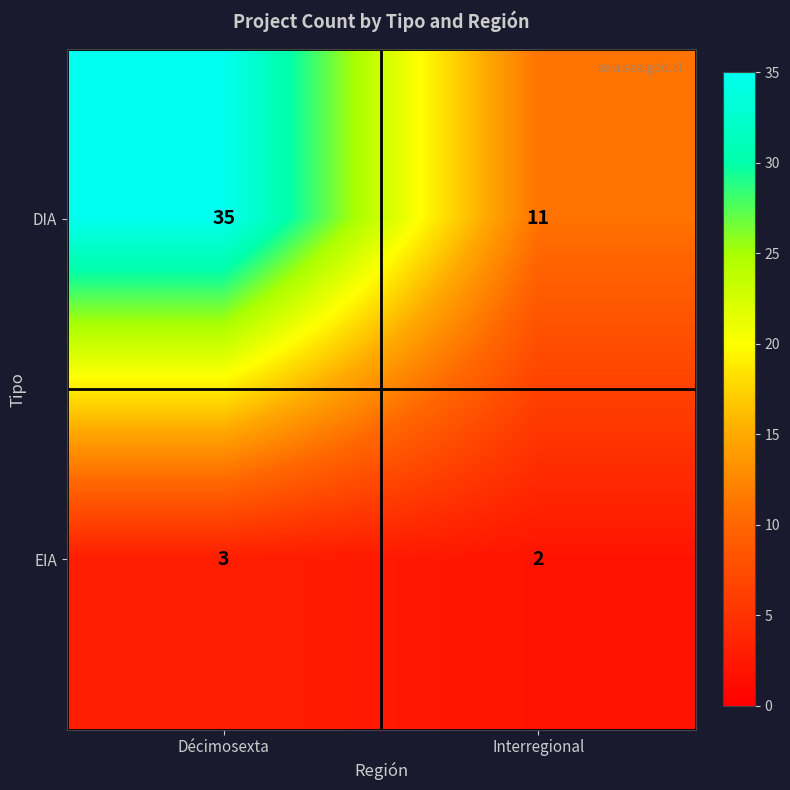

What is the difference between the DIA values at Interregional and Décimosexta?

24